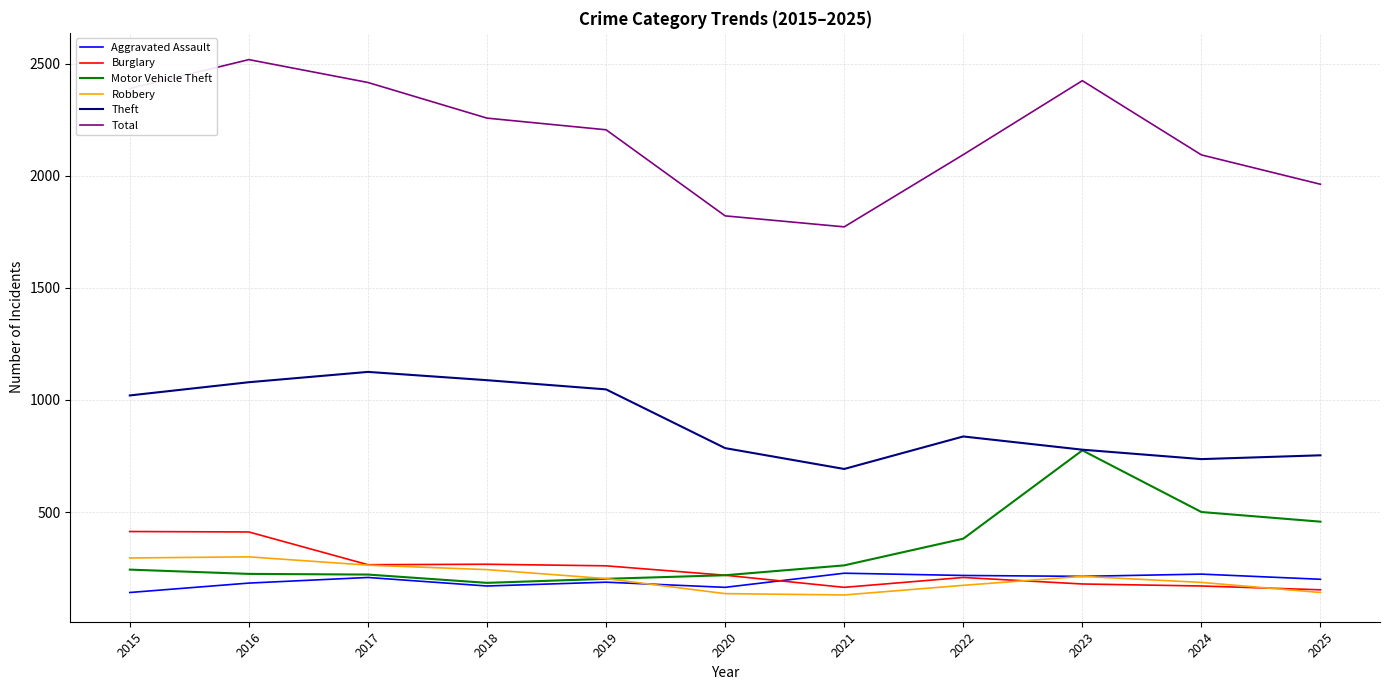

What is the minimum value shown in the chart?

130